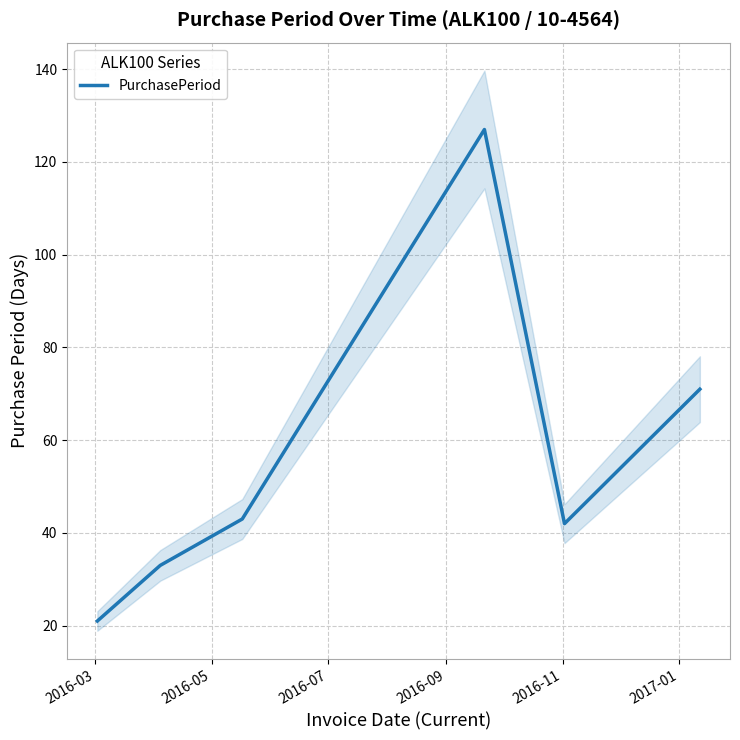

What is the minimum value for PurchasePeriod?

21